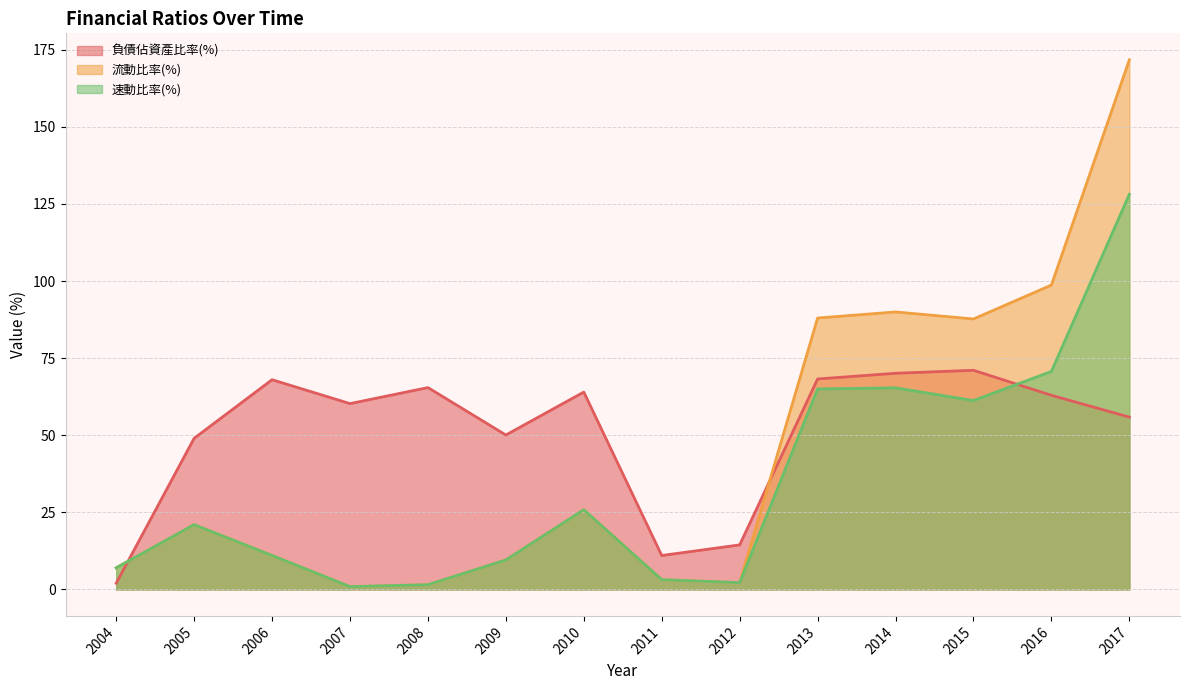

In 負債佔資產比率(%), how many points are lower than both neighbors (excluding endpoints)?

3